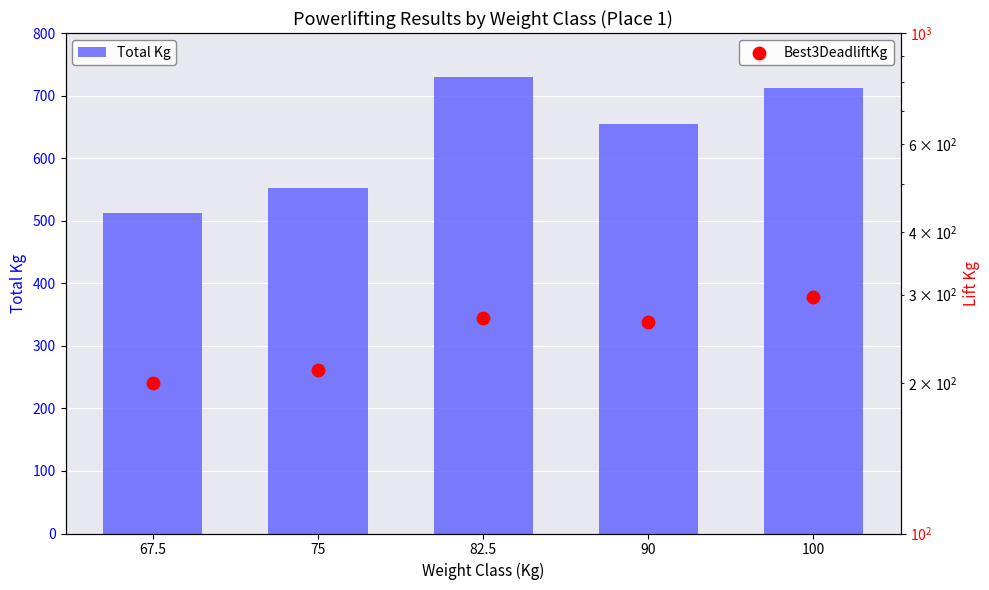

Is the value of Best3DeadliftKg at 82.5 greater than the value of Total Kg at 90?

No